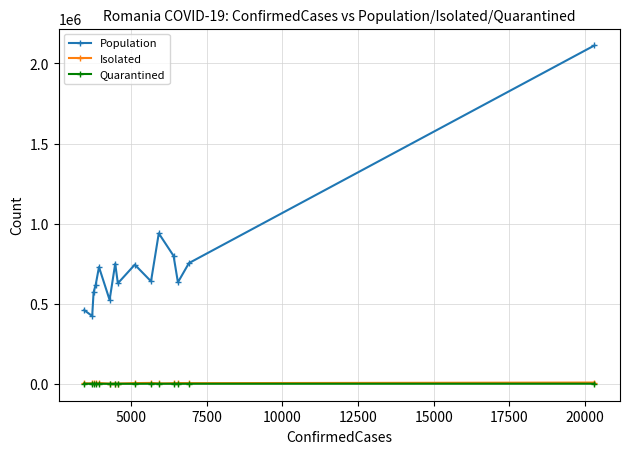

True or false: Quarantined and Population intersect in this chart.

False